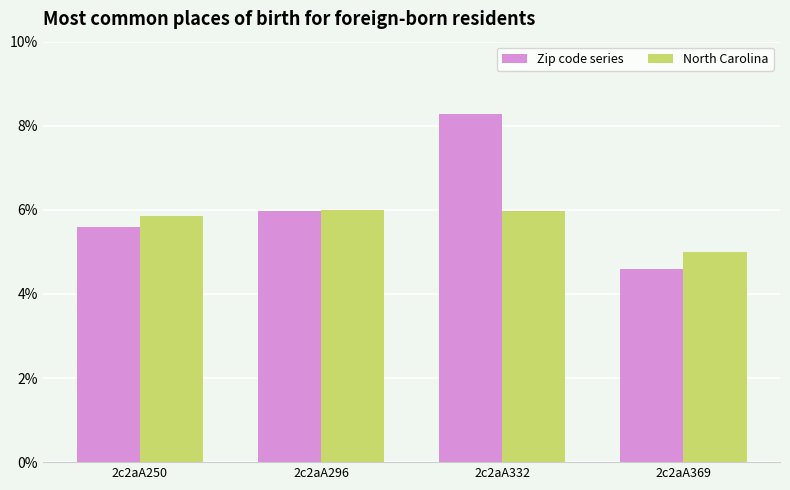

How many values in the Zip code series series exceed 5?

3